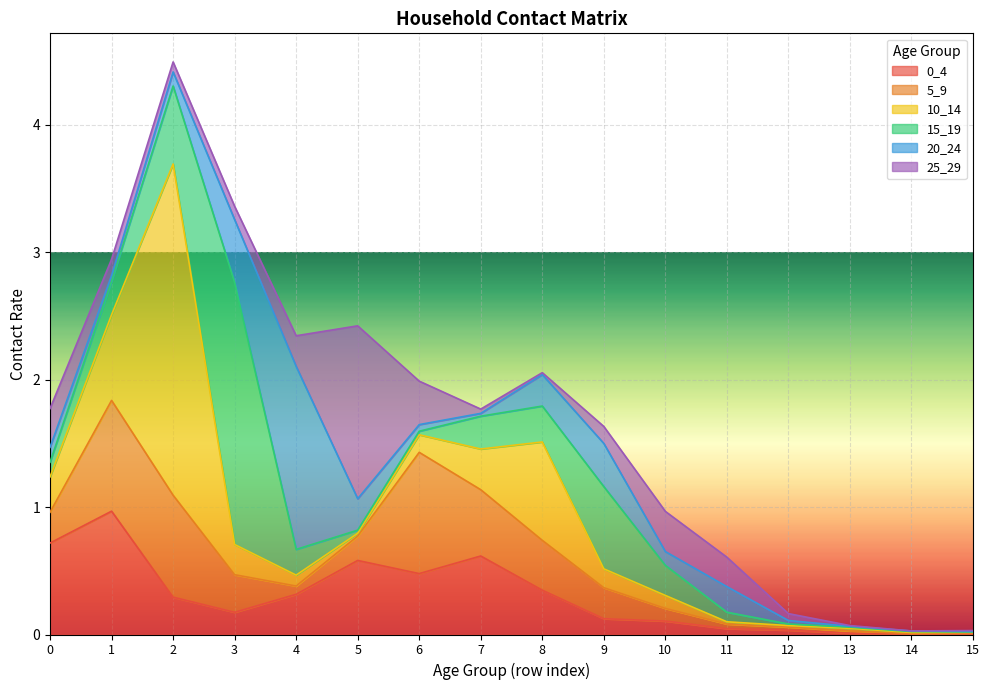

Which series ends up on top after the final intersection of 25_29 and 0_4?

25_29